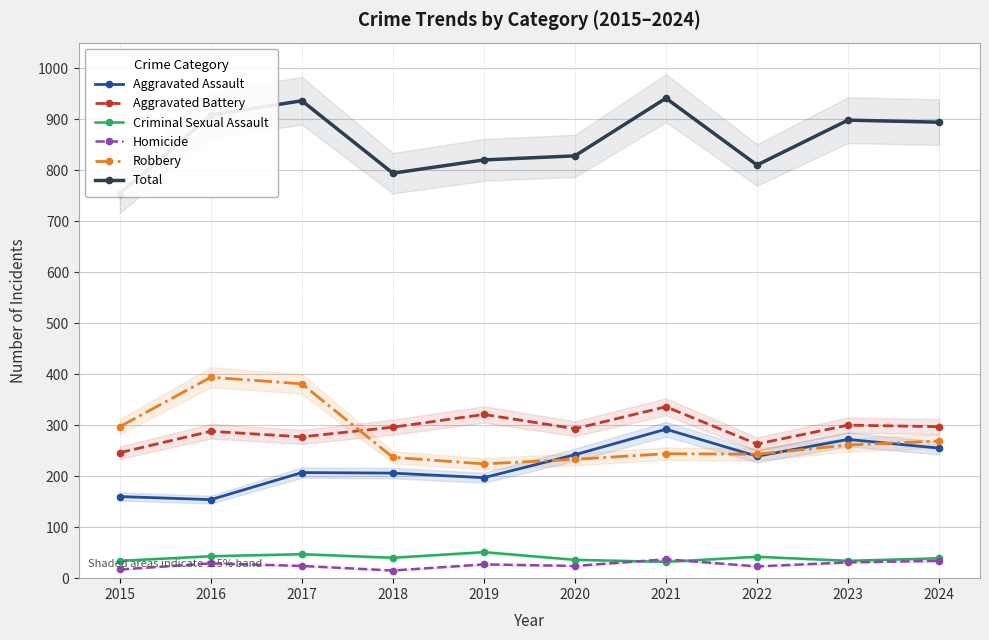

What are all the series names shown in the legend?

Aggravated Assault, Aggravated Battery, Criminal Sexual Assault, Homicide, Robbery, Total